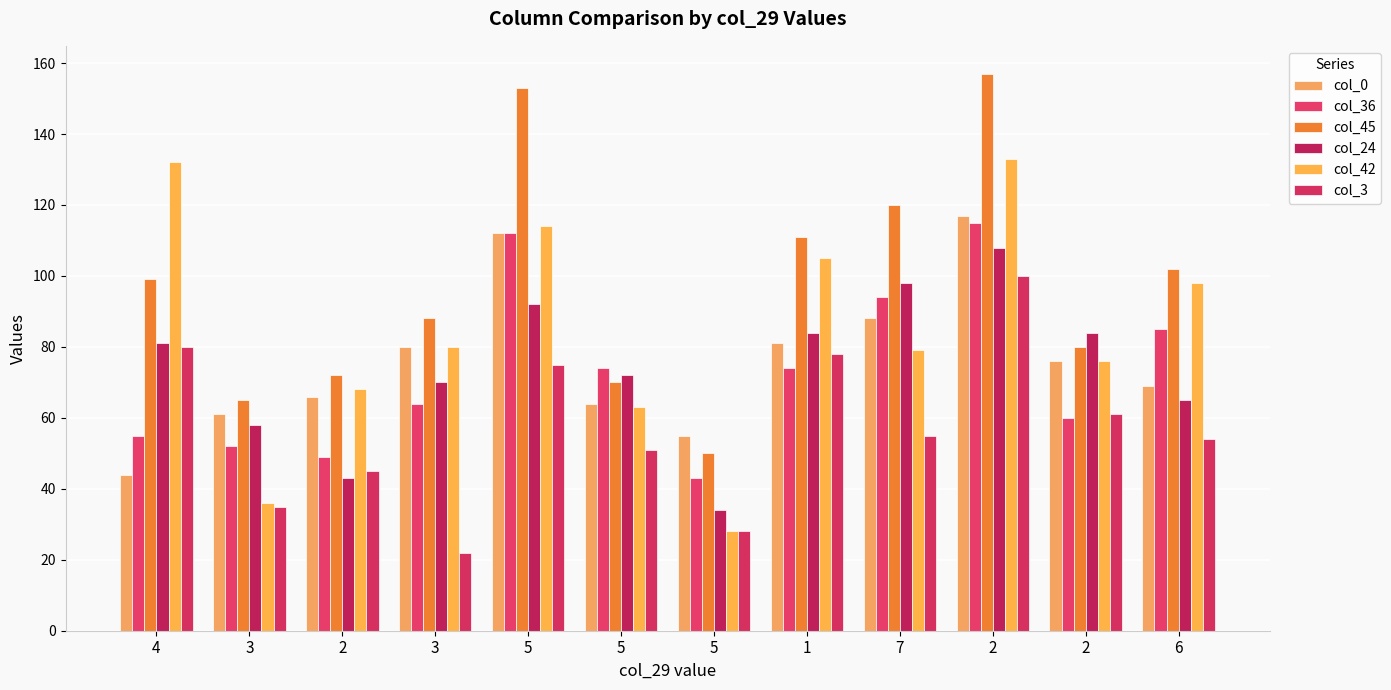

How many bars are there in total?

72